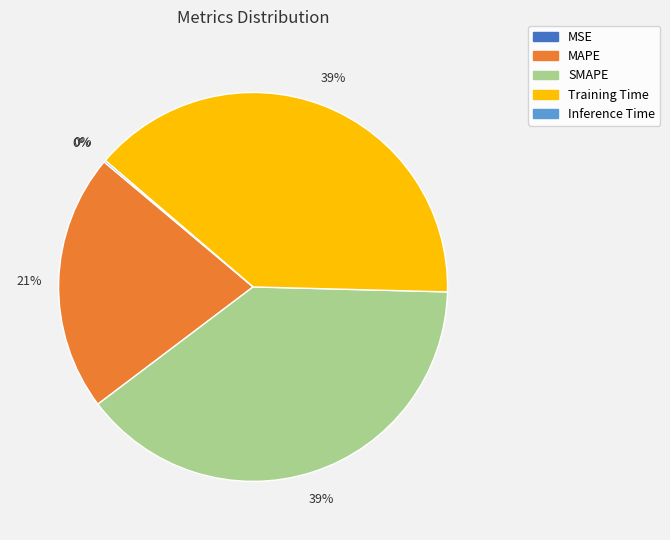

Is there any slice that represents more than half of the pie?

No